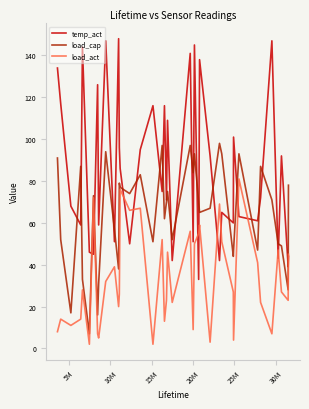

List the series in order of their peak value, highest first.

temp_act, load_cap, load_act